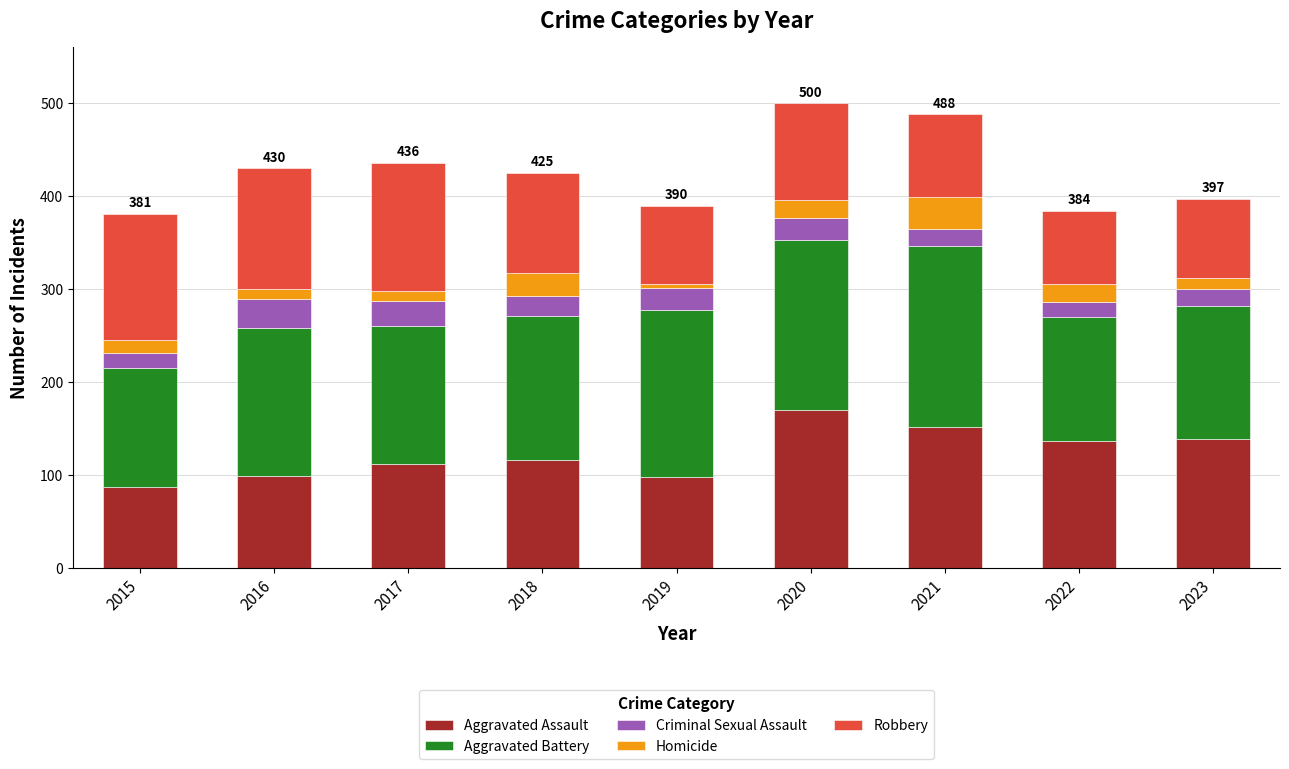

What is the sum of the Aggravated Assault values at 2018 and 2015?

203